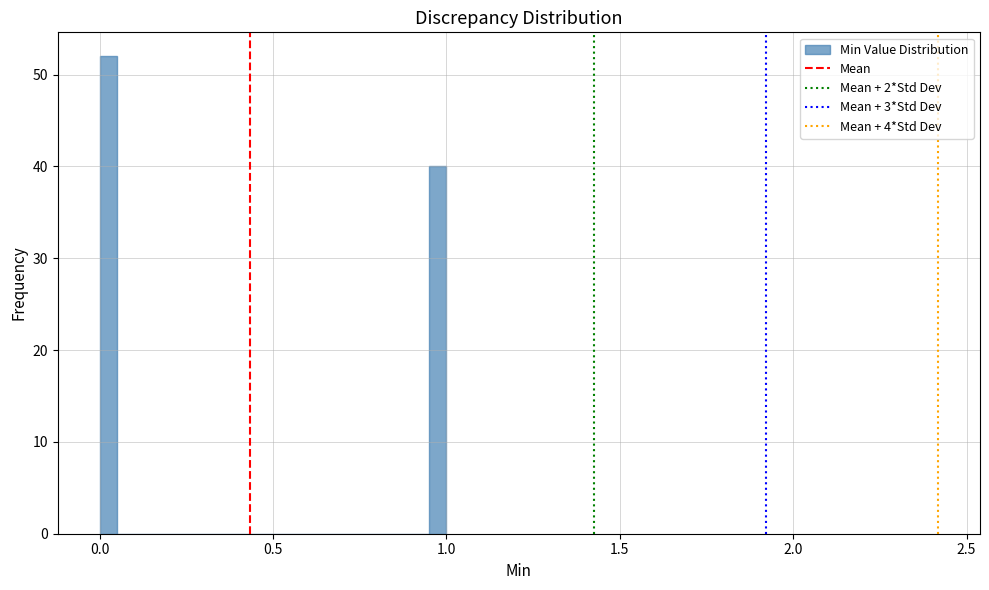

Around what value on the x-axis is the tallest bar? Give the approximate position of its centre, as read against the axis.

0.05